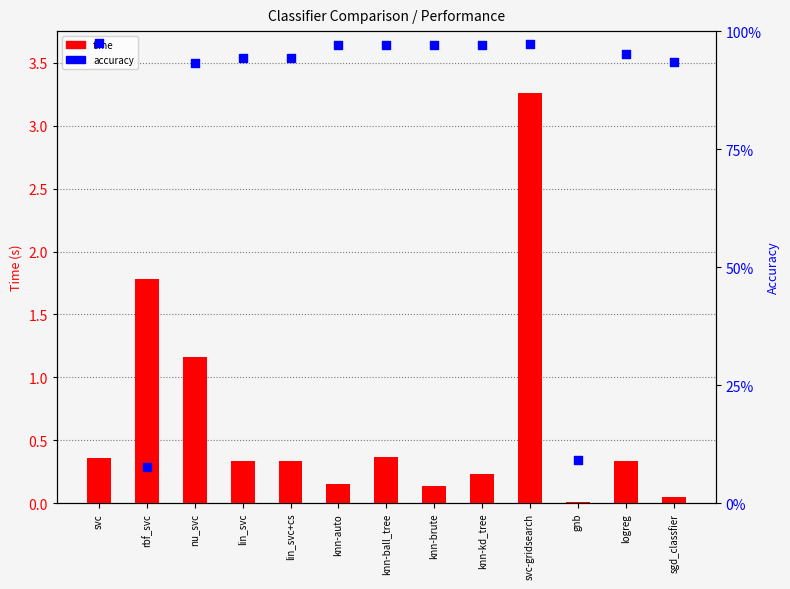

Which series contains the highest Y value?

time